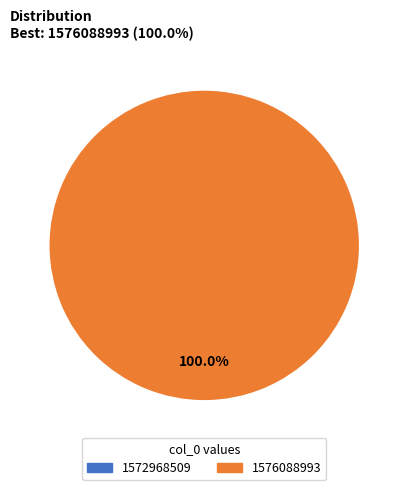

Rank the categories by value from highest to lowest.

1576088993, 1572968509